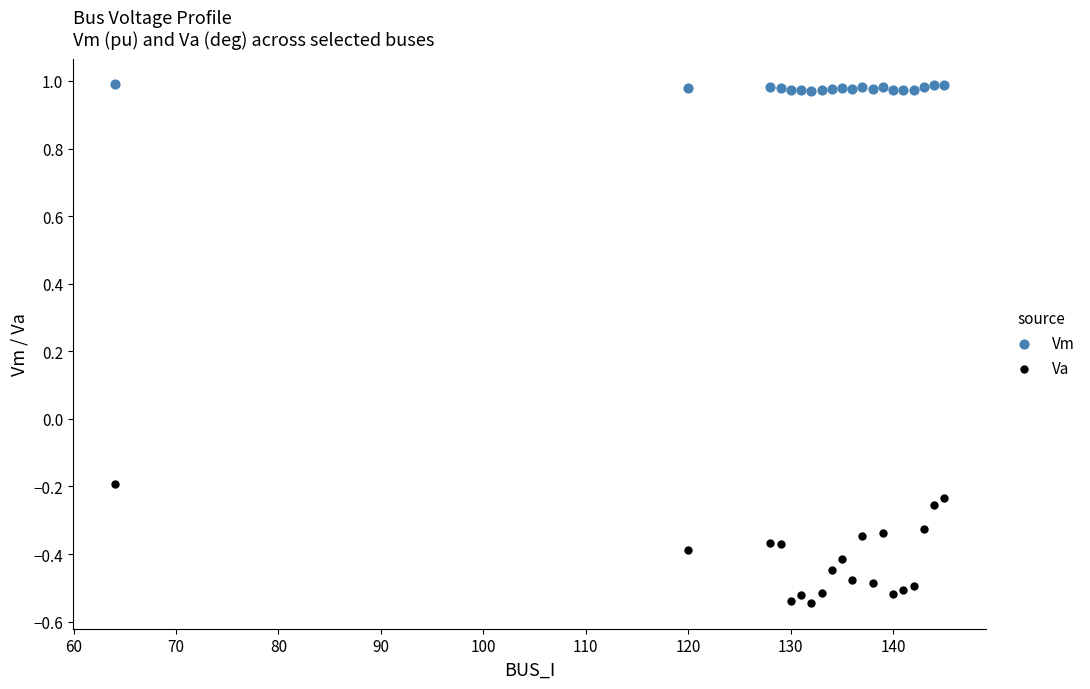

What are all the series names shown in the legend?

Vm, Va